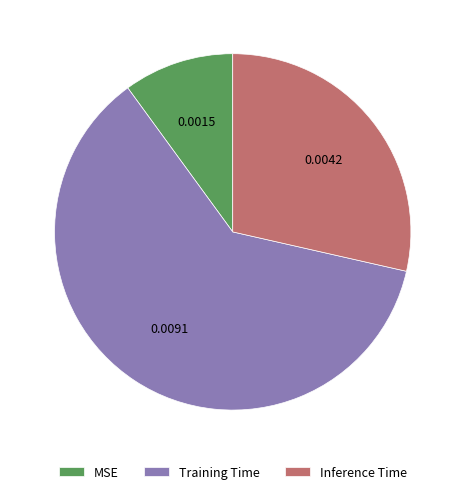

Combined, do MSE and Training Time account for over 50%?

Yes